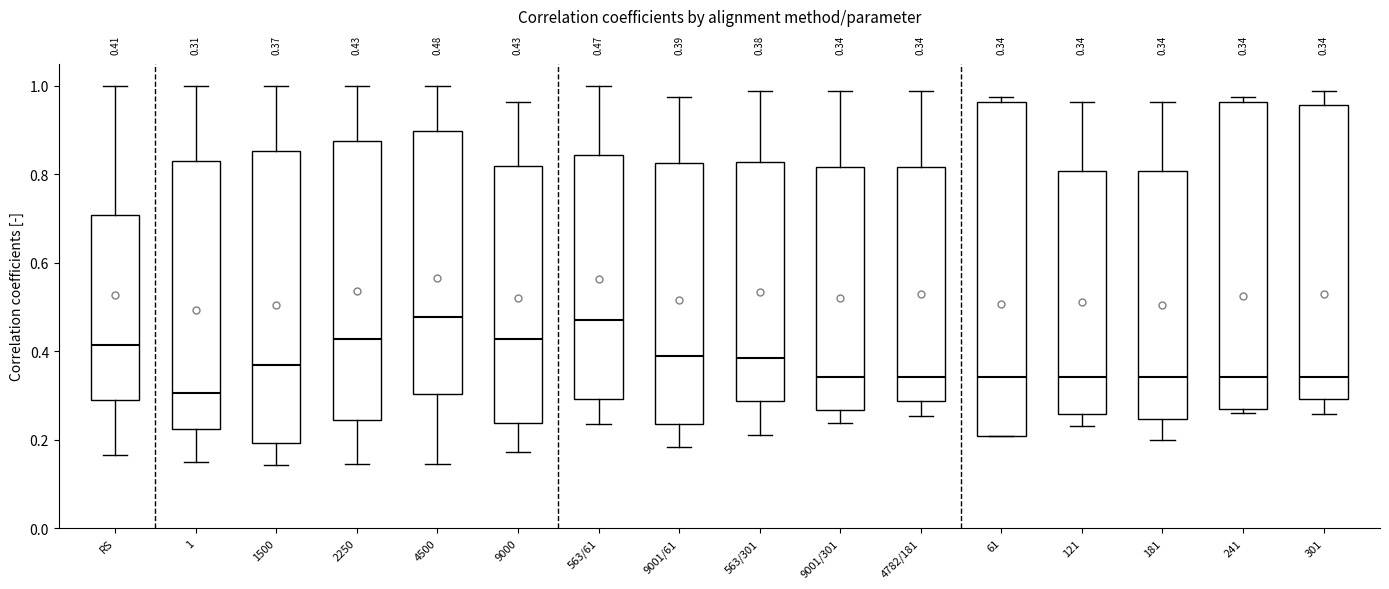

Comparing the boxes themselves (not the whiskers), which one is the tallest?

61